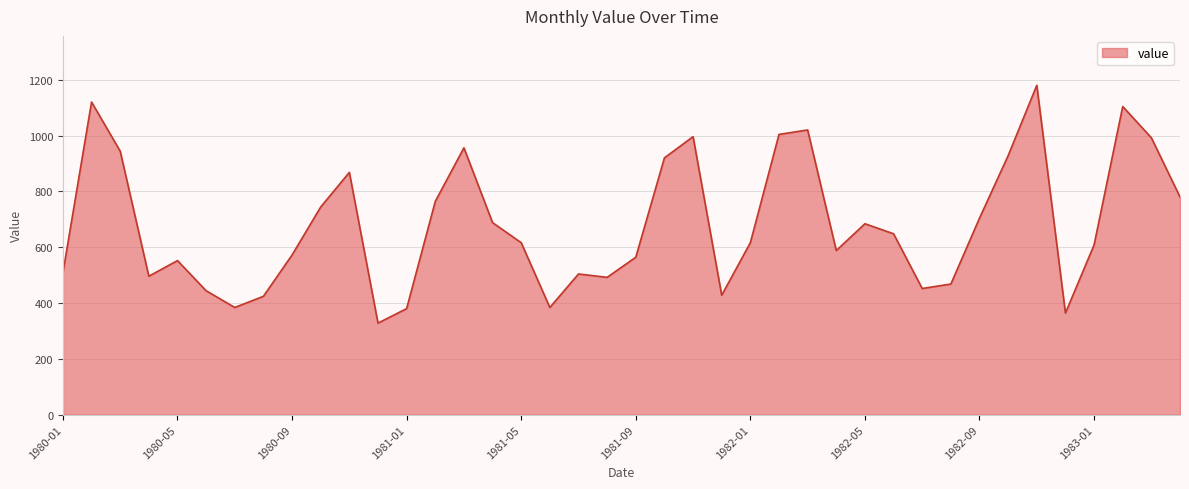

What is the minimum value shown in the chart?

328